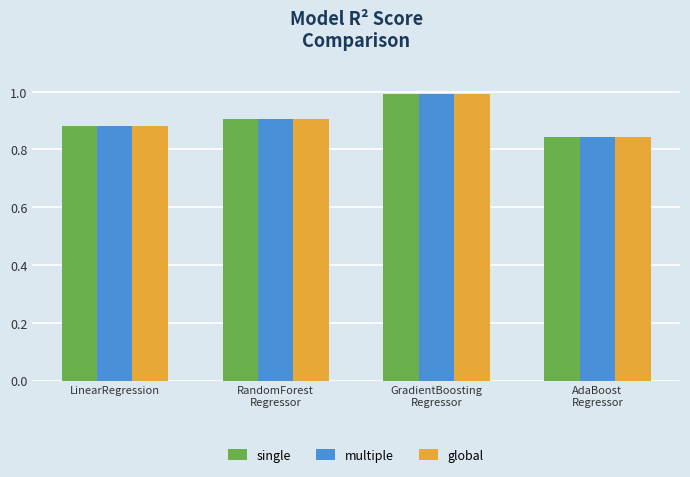

What is the sum of the global values at AdaBoost
Regressor and RandomForest
Regressor?

1.7